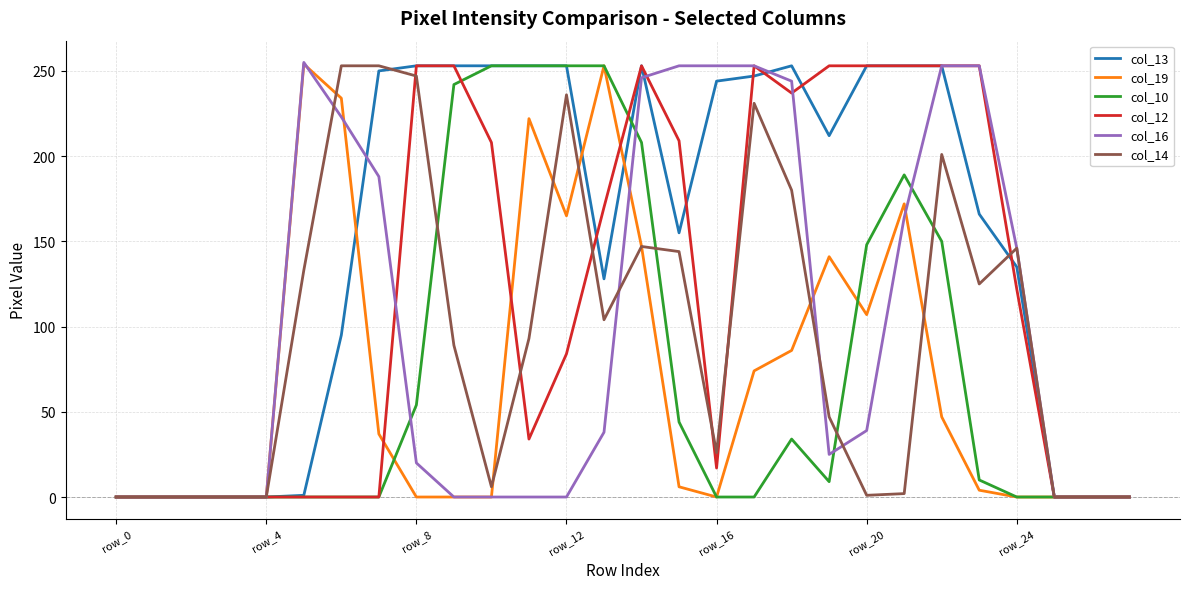

What are all the series names shown in the legend?

col_13, col_19, col_10, col_12, col_16, col_14